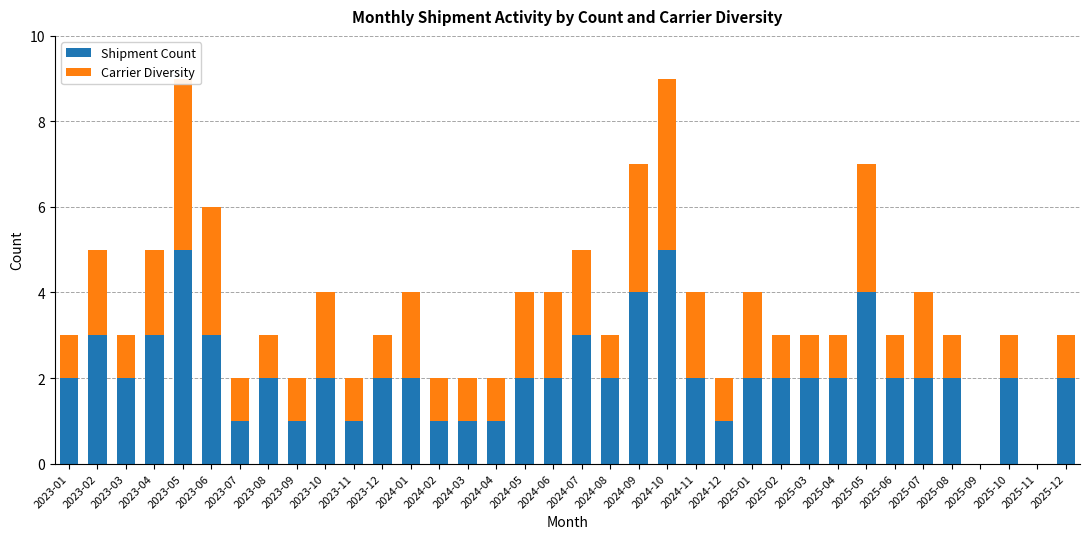

What is the label of the 36th bar from the right?

2023-01